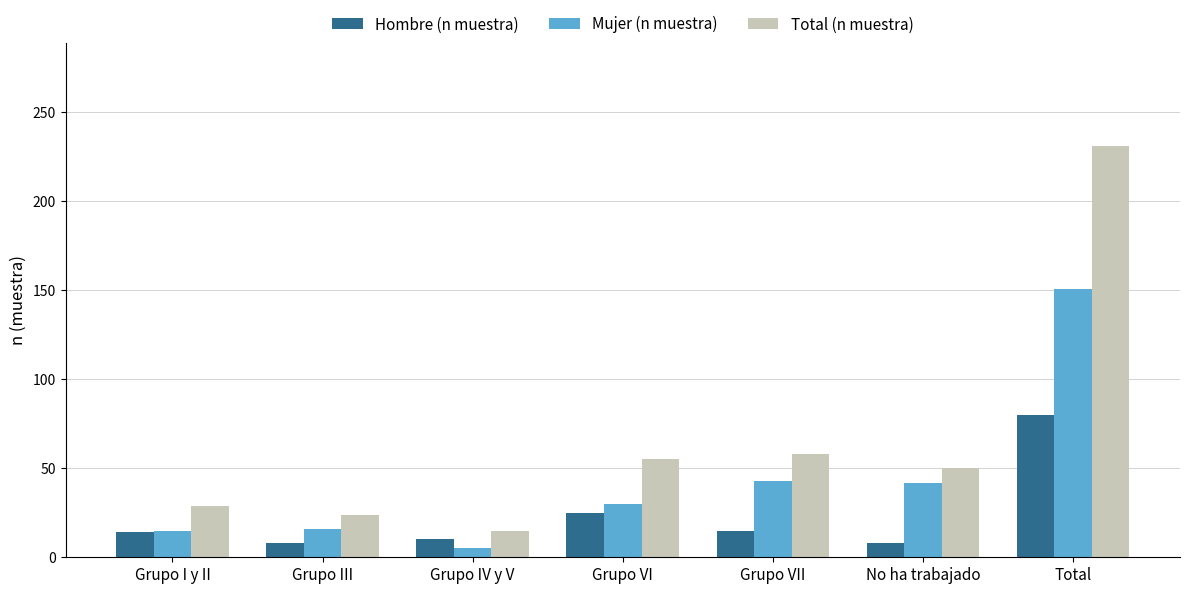

How many categories are shown in the chart?

7